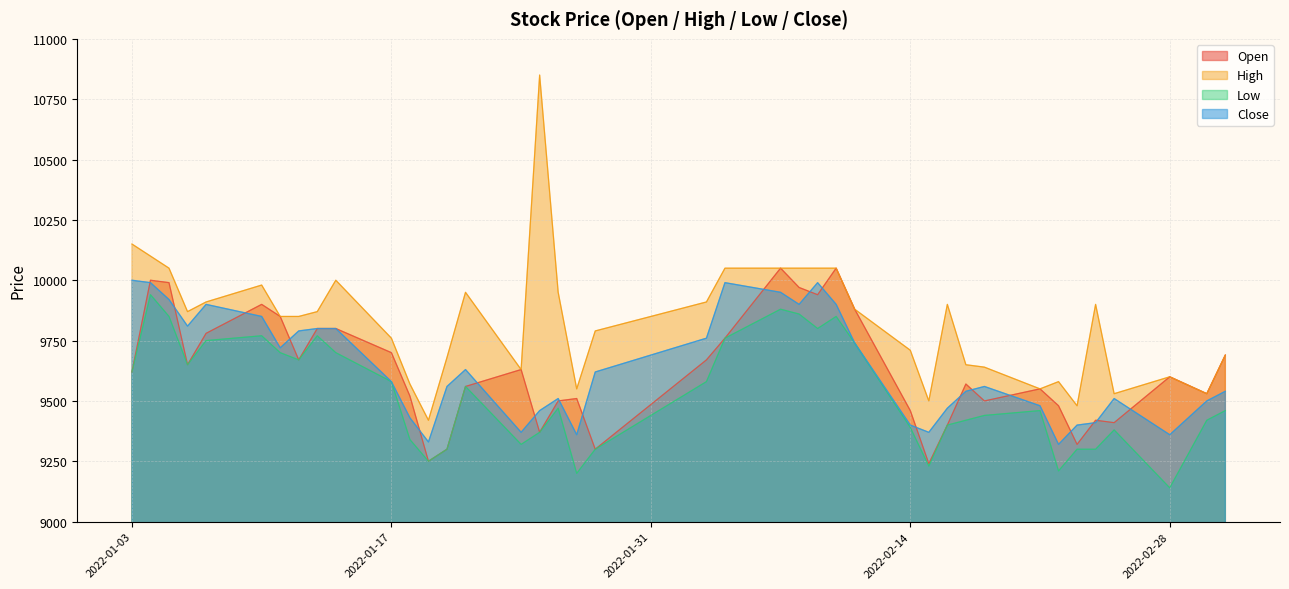

Is it true that Close equals 9990 at 2022-02-09?

True